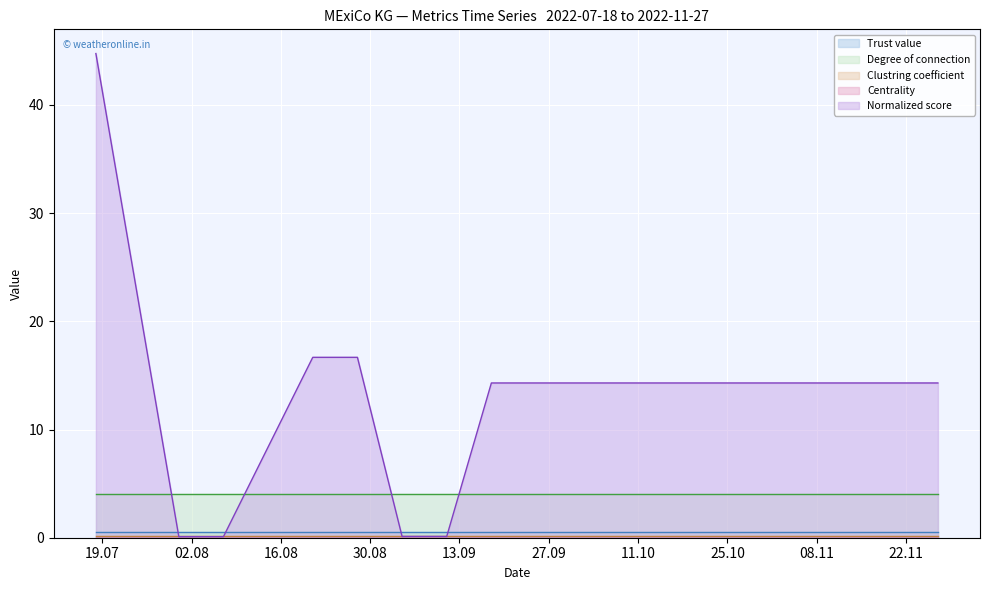

What is the maximum value shown in the chart?

44.7